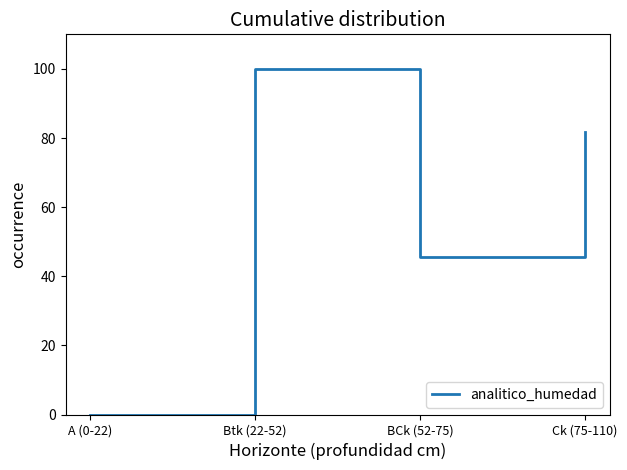

Where is the data nearest to the value 50?

BCk (52-75)